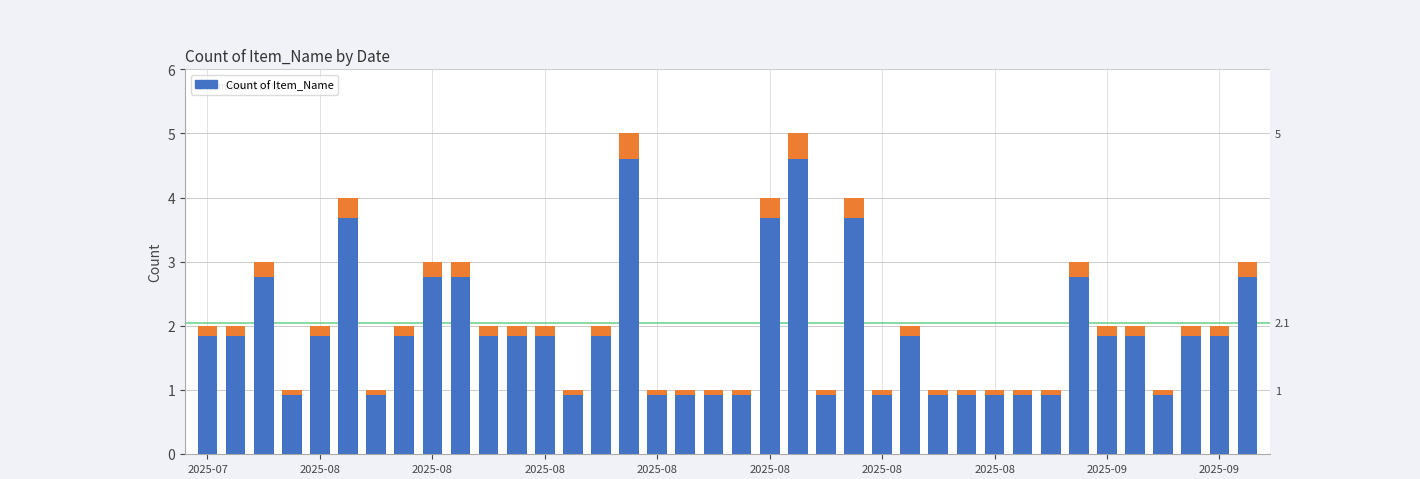

True or false: the data shows 4 at 2025-08.

True